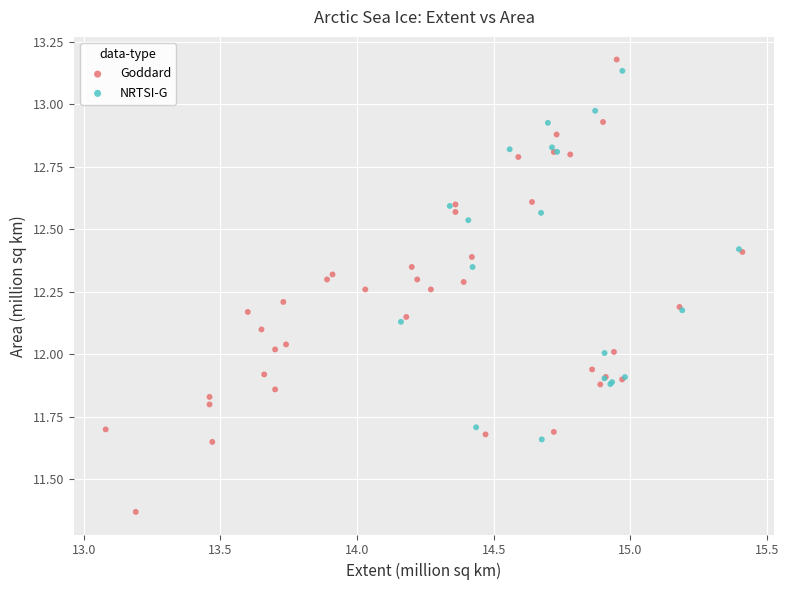

Which series has the widest spread of Y values?

Goddard